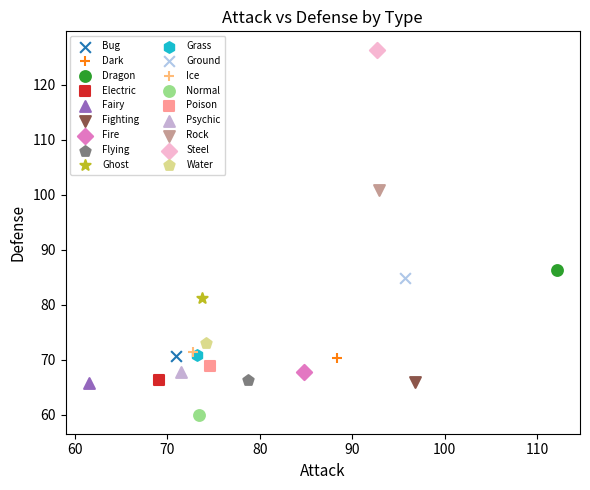

Which series reaches the minimum Y coordinate?

Normal